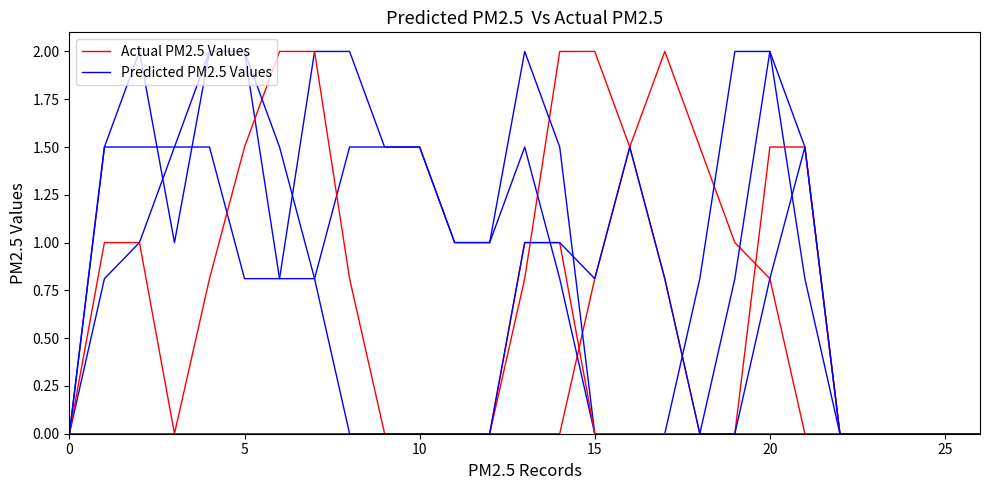

Rank the series by their maximum value, from lowest to highest.

Actual PM2.5 Values, Predicted PM2.5 Values